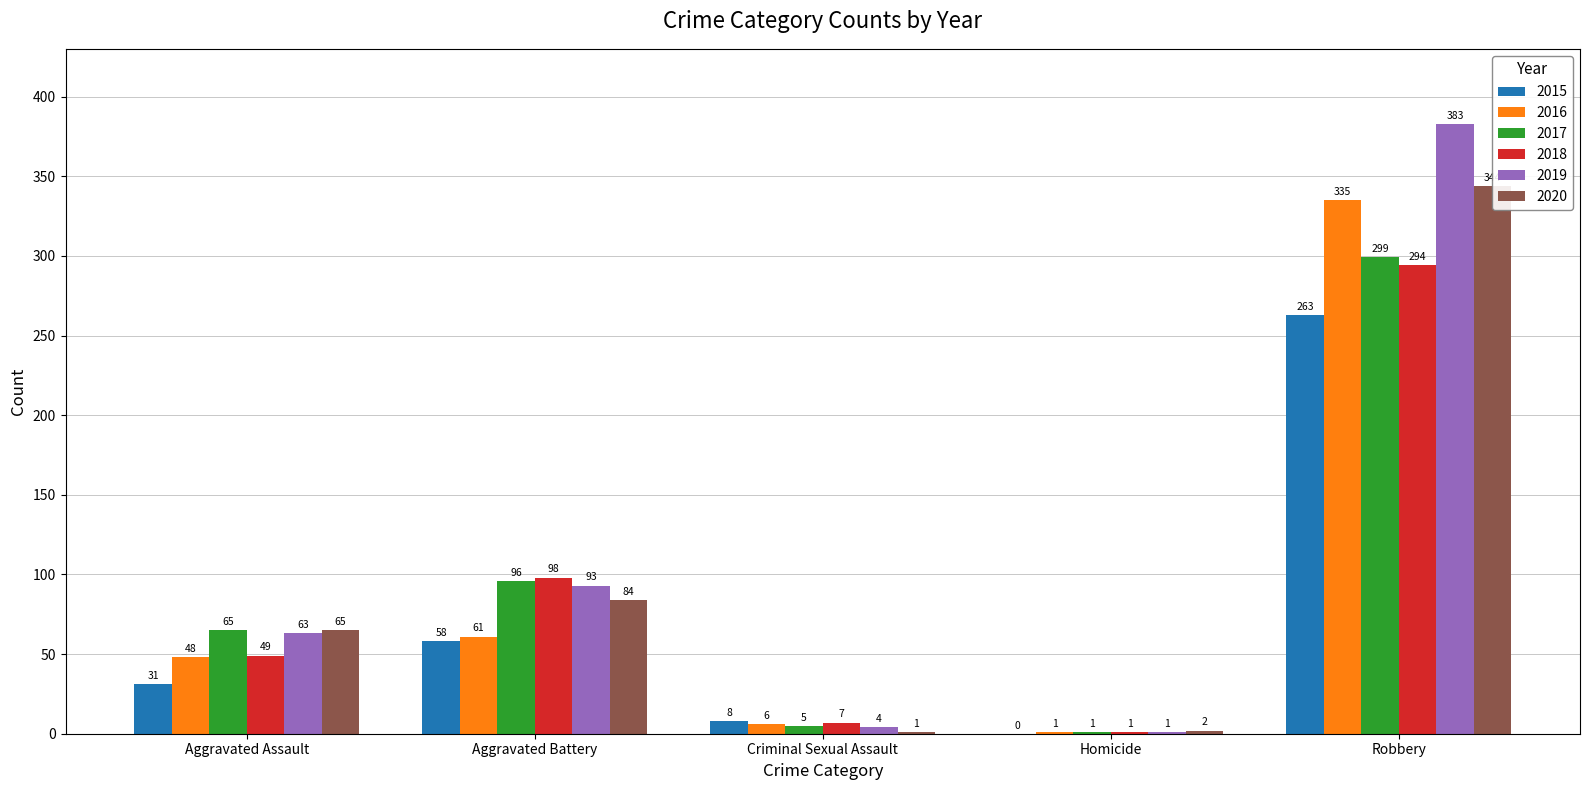

Rank the categories by 2017 value from highest to lowest.

Robbery, Aggravated Battery, Aggravated Assault, Criminal Sexual Assault, Homicide